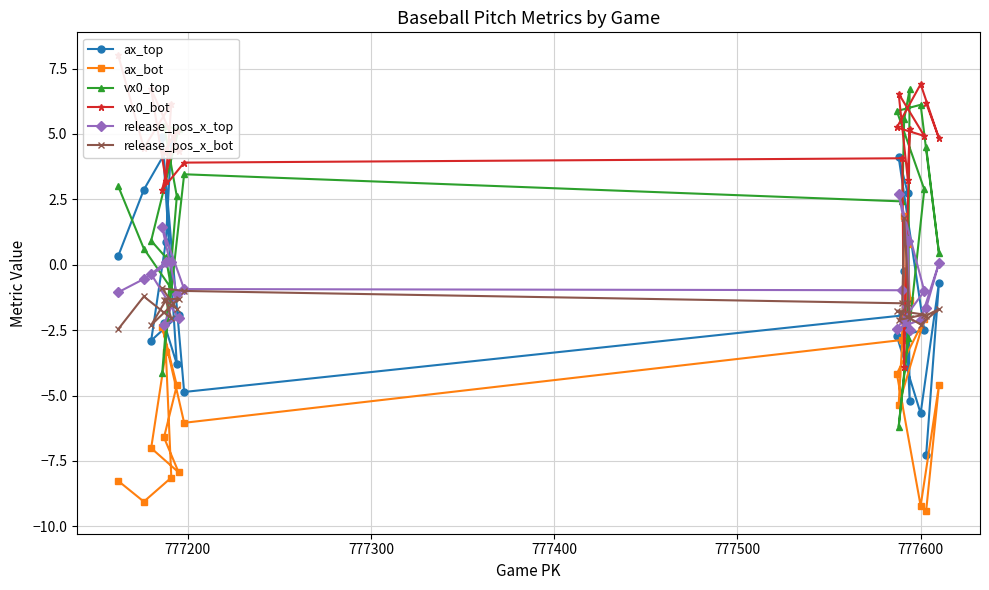

What is the minimum value for ax_bot?

-9.4